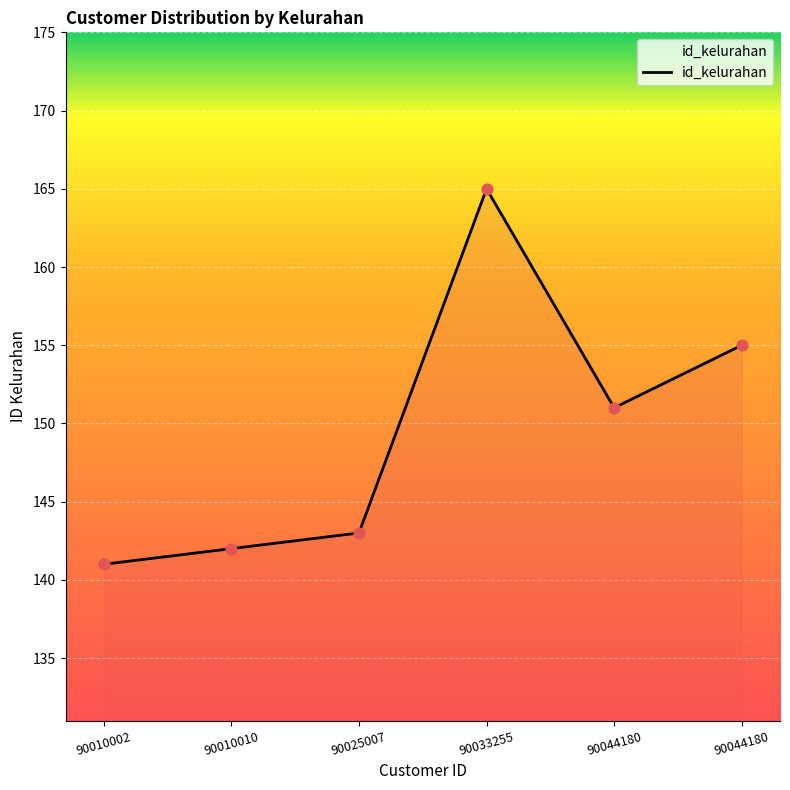

Count the number of categories in the chart.

6